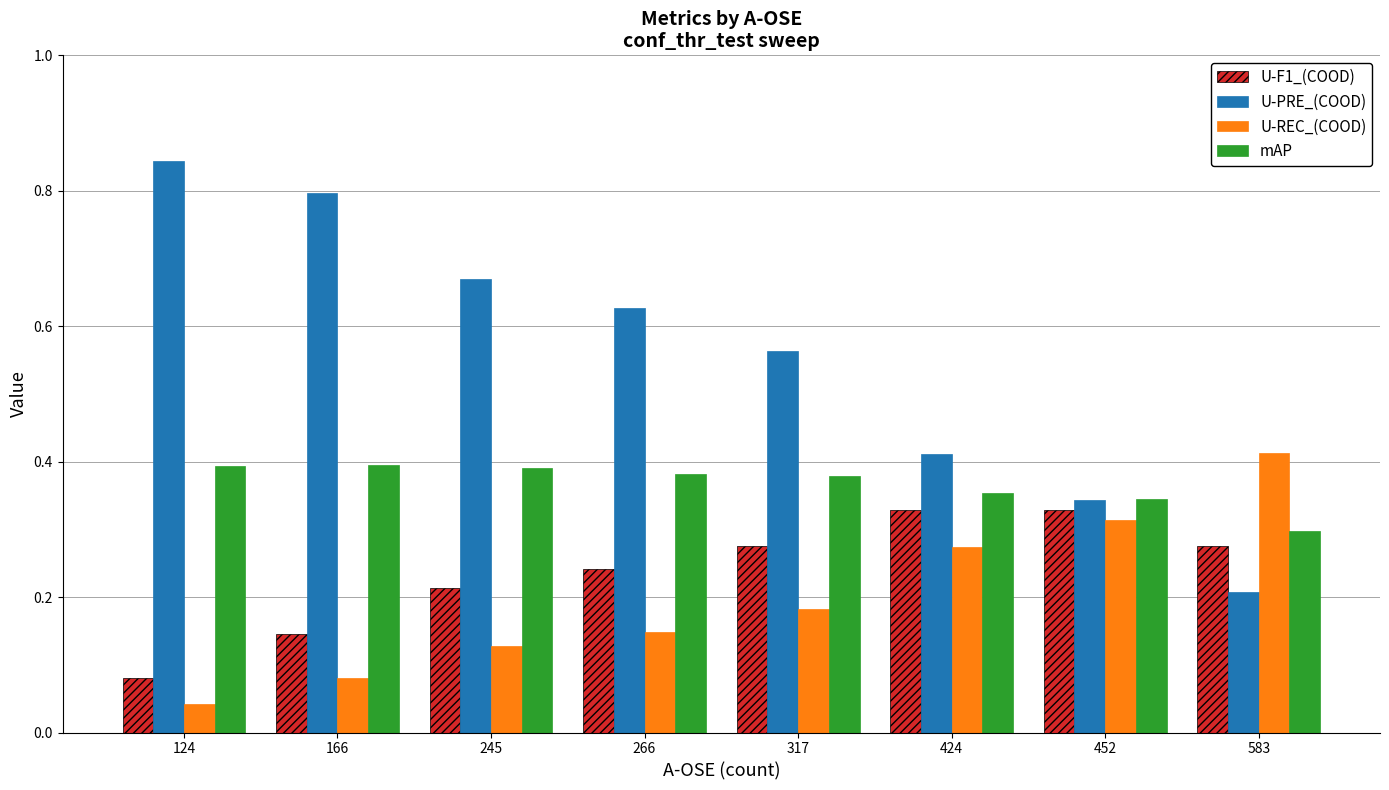

What is the sum of all U-F1_(COOD) values?

1.9